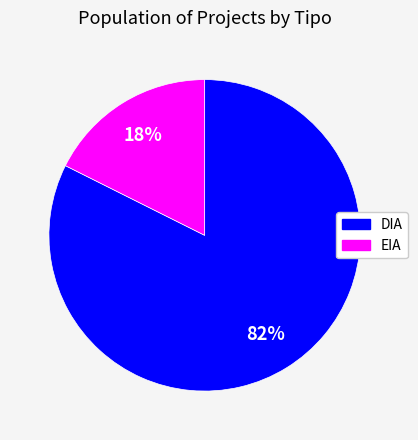

What is the largest slice in the pie chart?

DIA